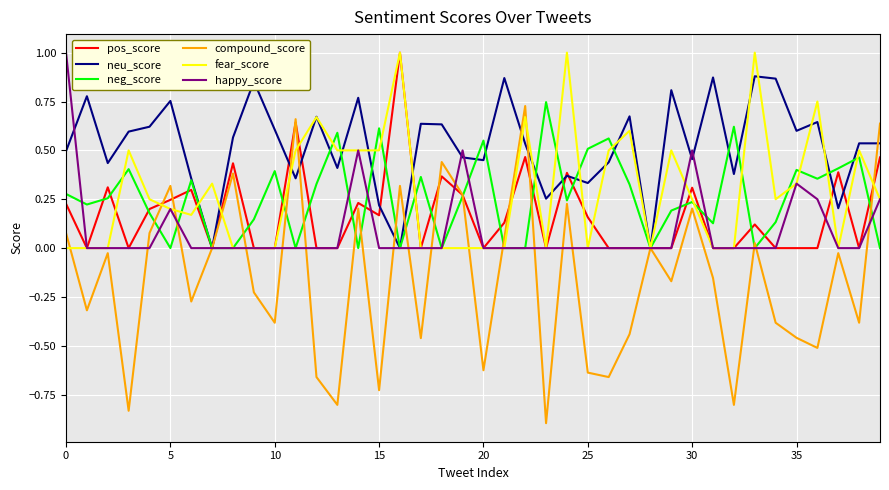

Which series has the widest spread of values?

compound_score